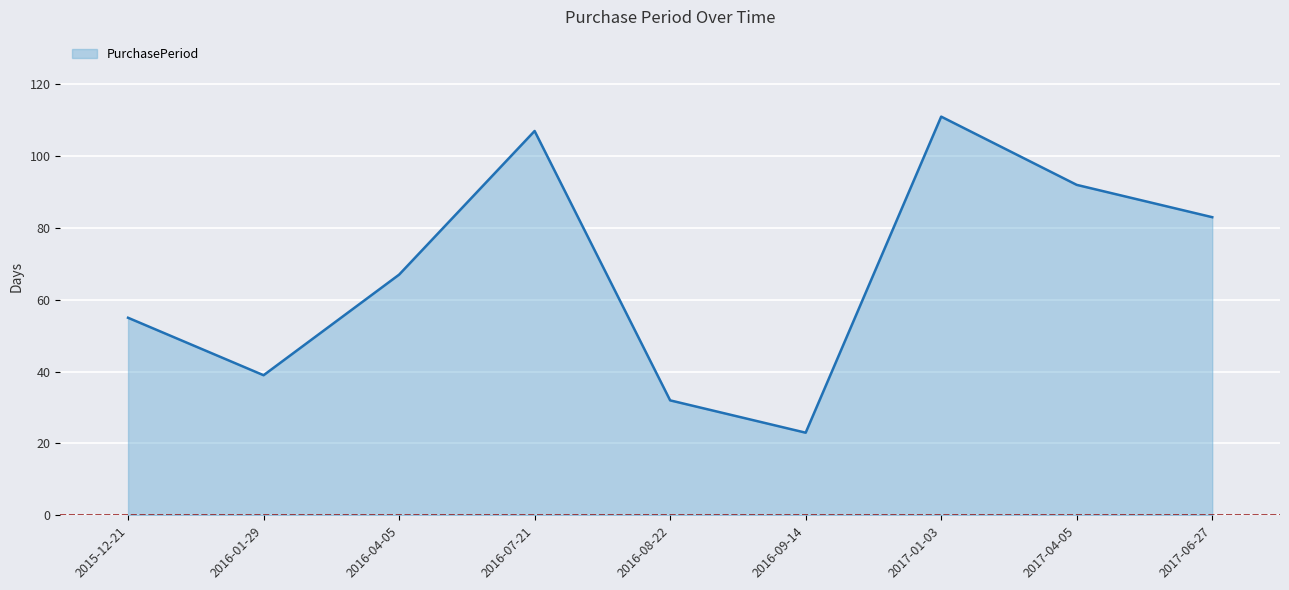

Between 2016-04-05 and 2016-01-29, which is larger?

2016-04-05